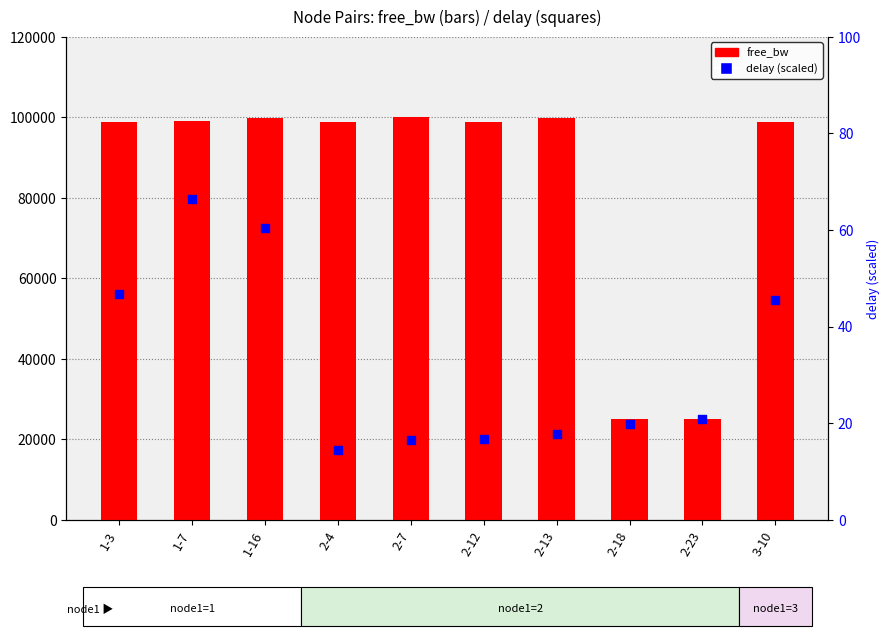

What is the total value across all series at 2-23?

25020.8